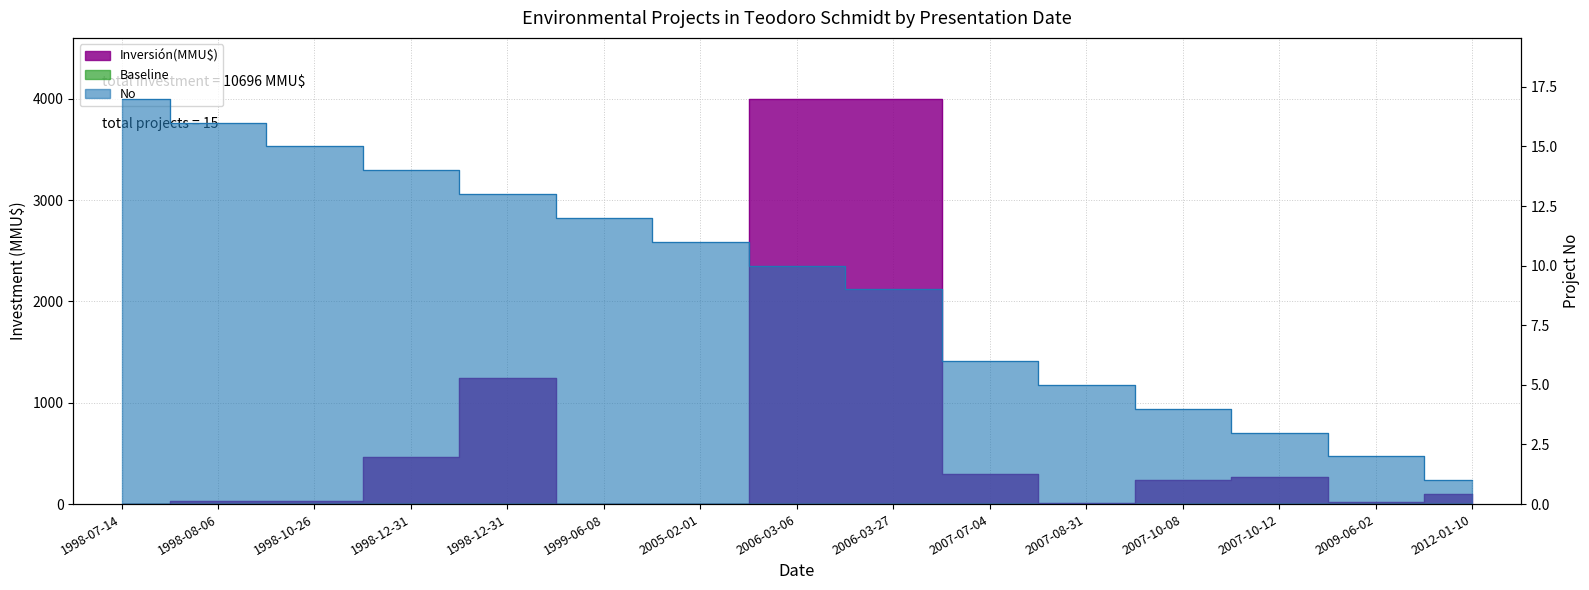

What is the maximum value shown in the chart?

4000